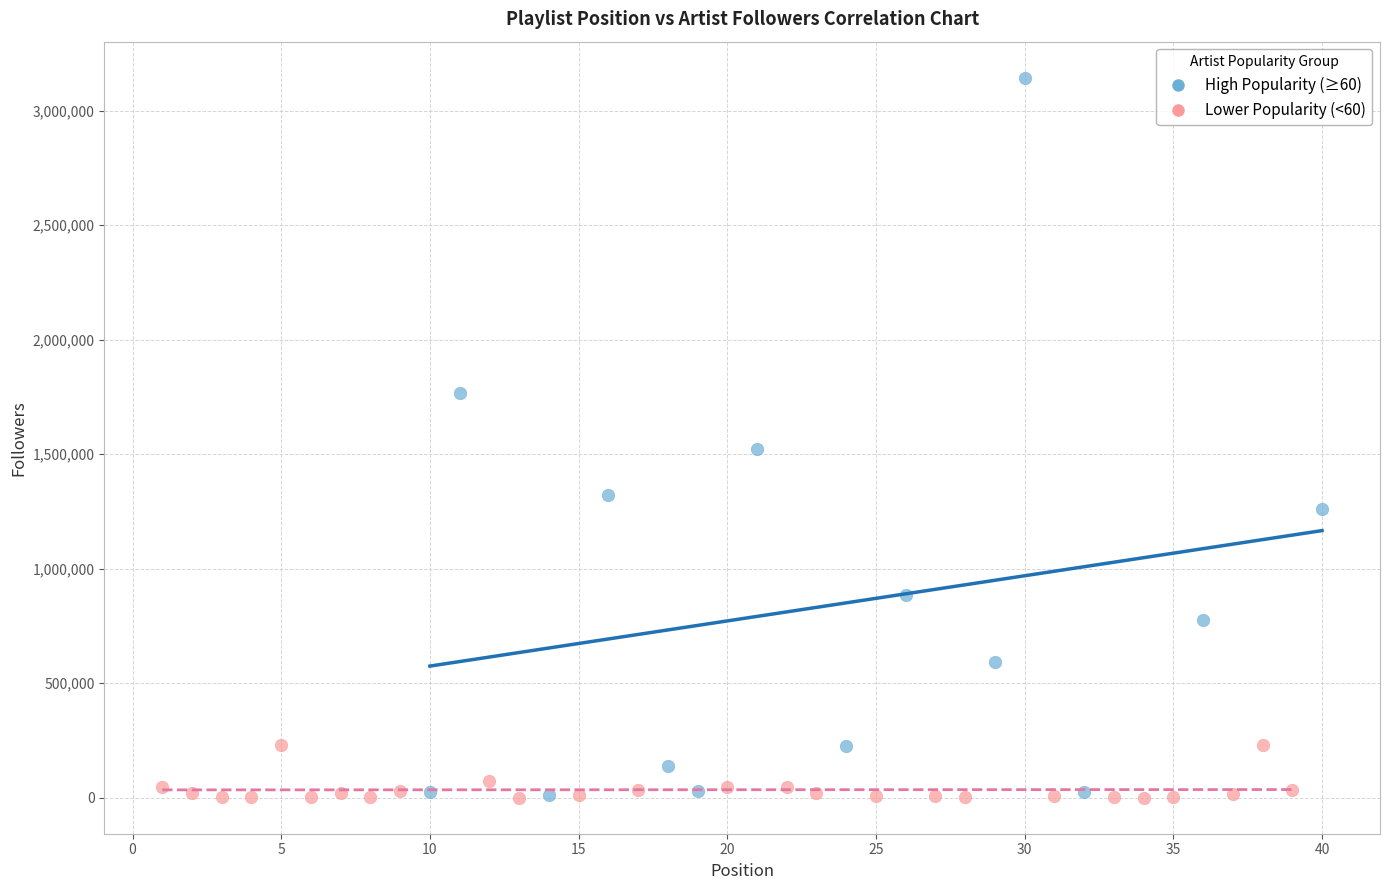

Which series contains the highest Y value?

High Popularity (≥60)